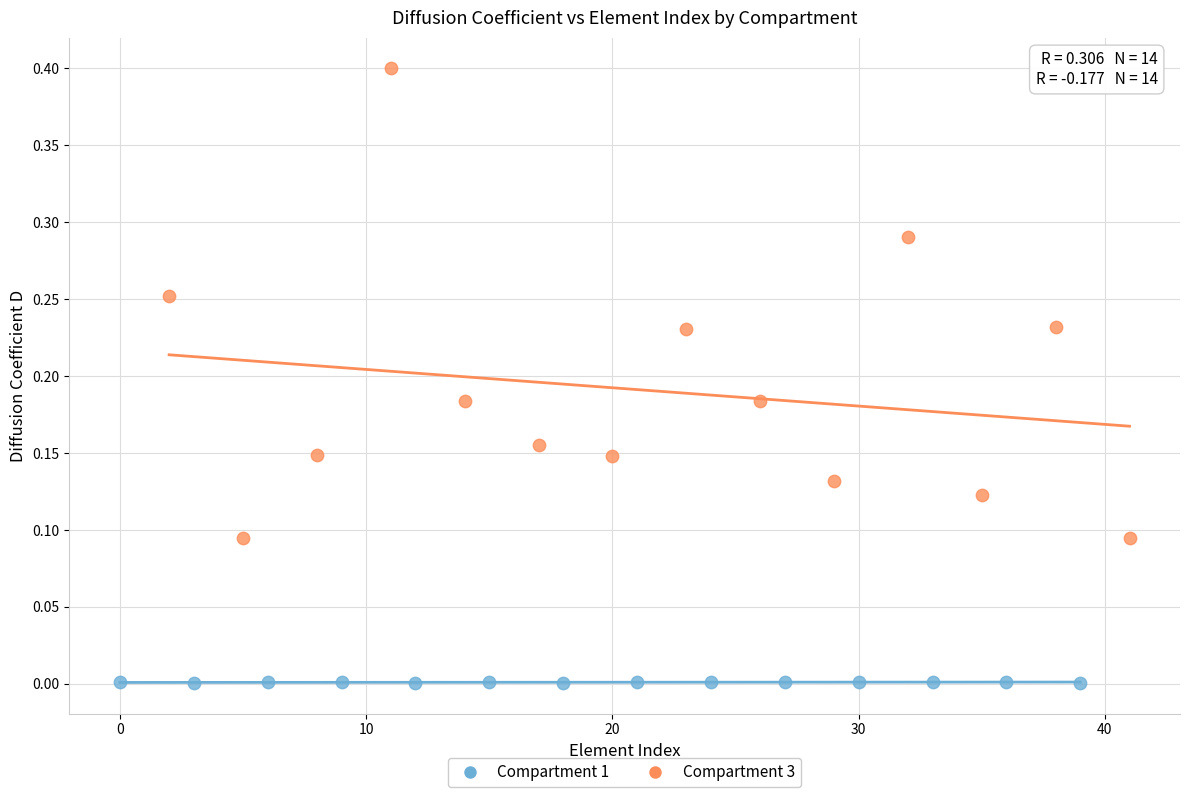

Which series contains the lowest Y value?

Compartment 1